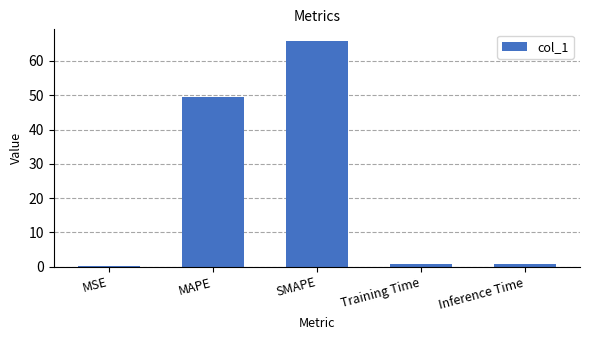

Between MAPE and MSE, which is larger?

MAPE